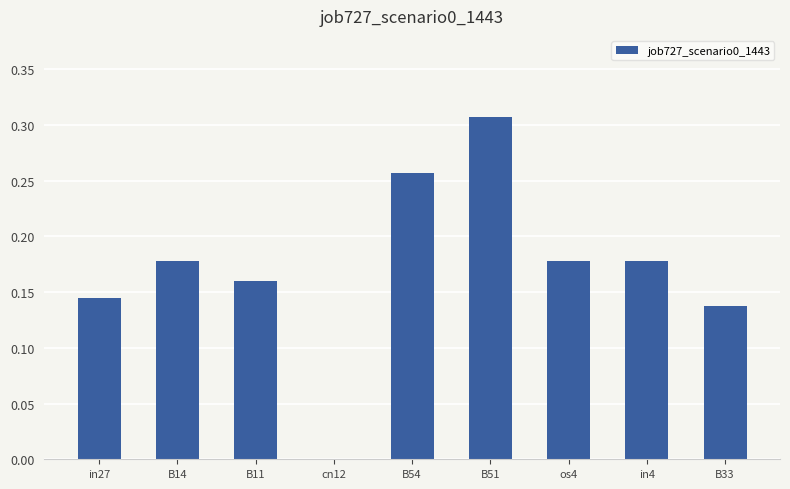

Between B51 and cn12, which is larger?

B51